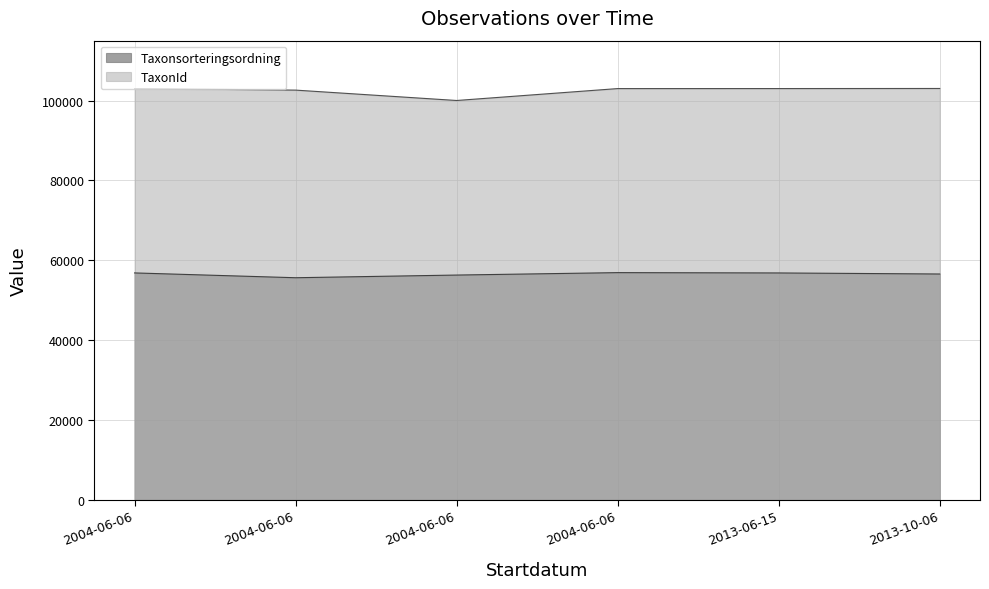

True or false: TaxonId has a value of 154004 at 2004-06-06.

False